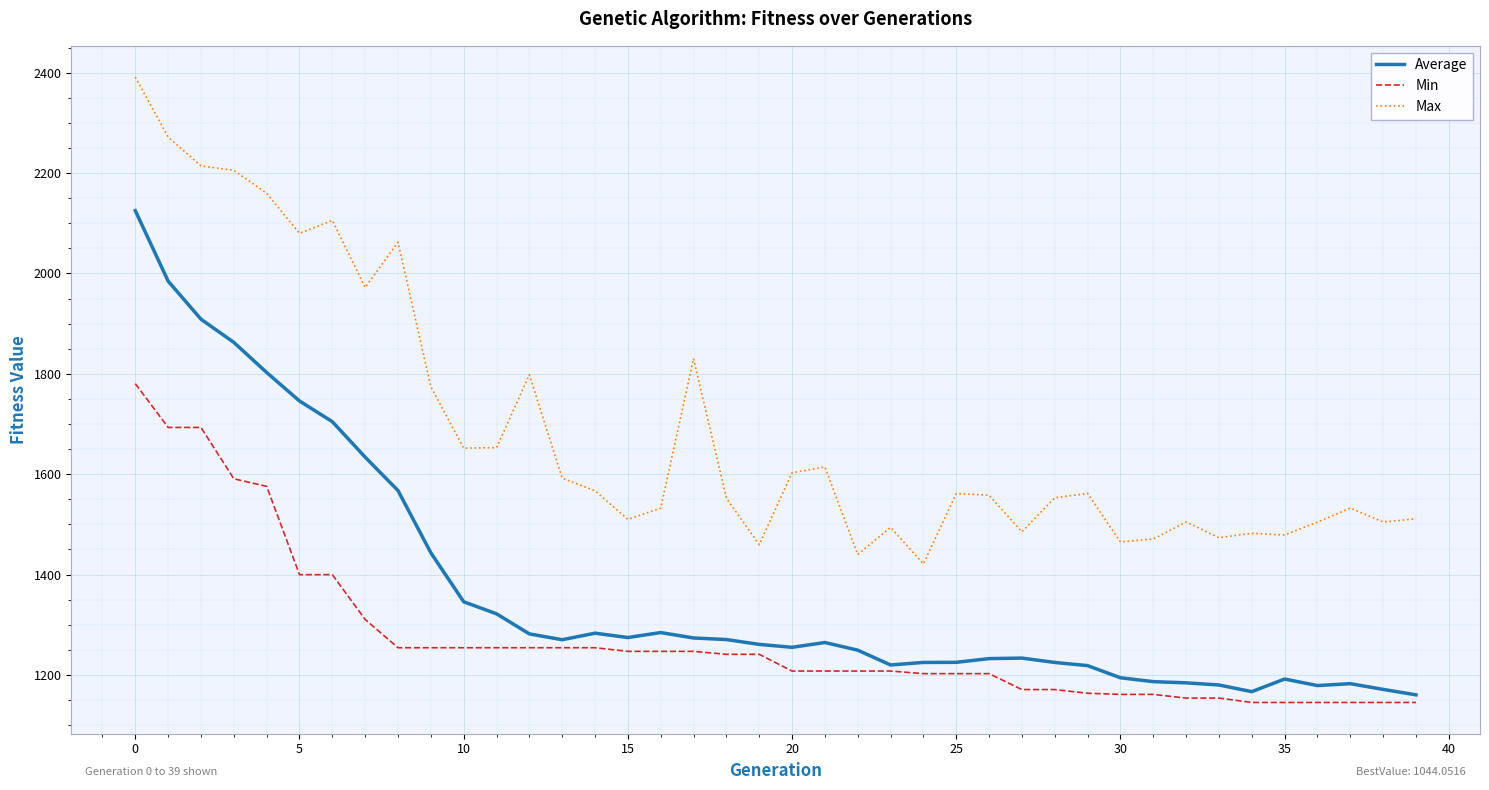

True or false: Min and Max intersect in this chart.

False